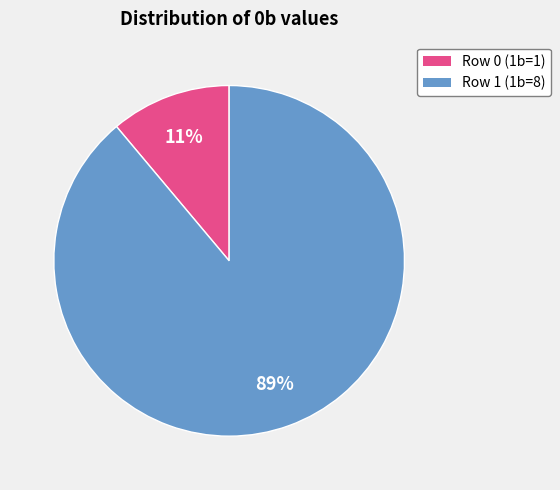

The Row 1 (1b=8) slice represents 89% of the pie. True or false?

True